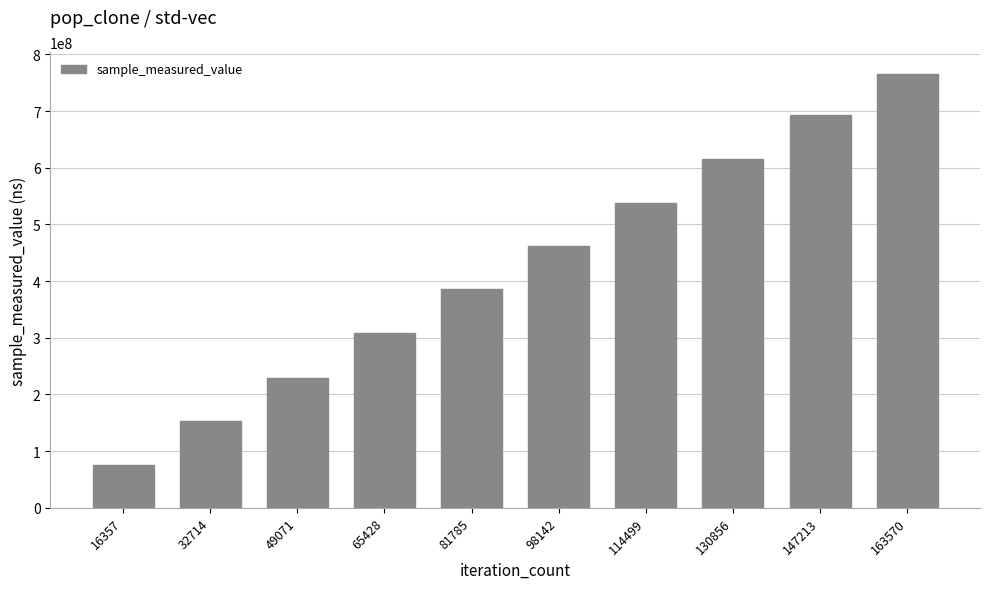

What is the value of the 9th bar from the left?

692994057